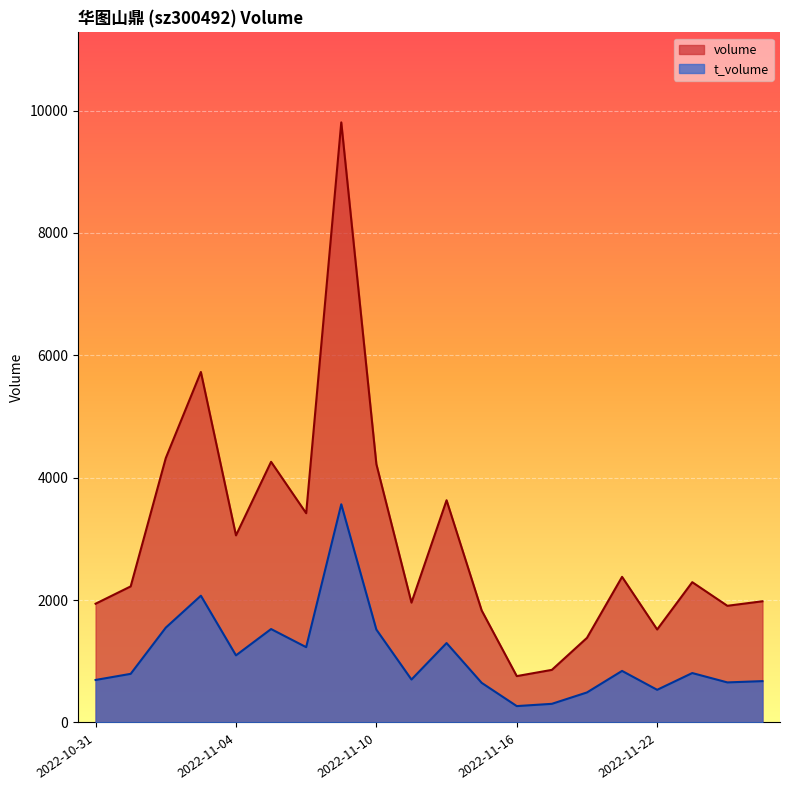

What is the average value of the t_volume series?

1064